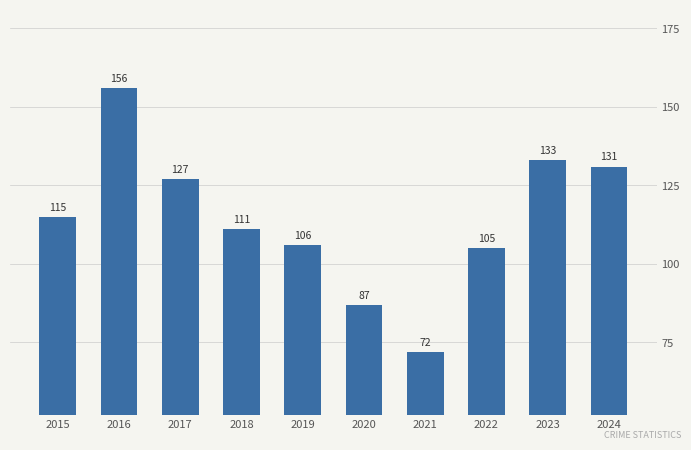

Approximately how many times larger is the value at 2018 compared to 2019?

1.0